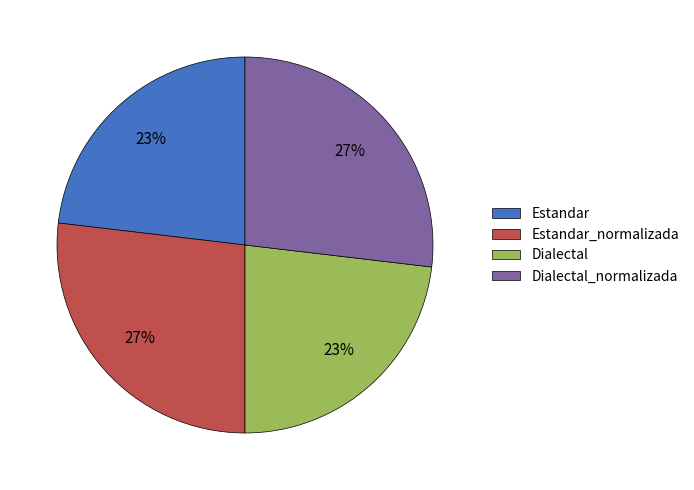

To the nearest percent, what is the average slice percentage?

25%